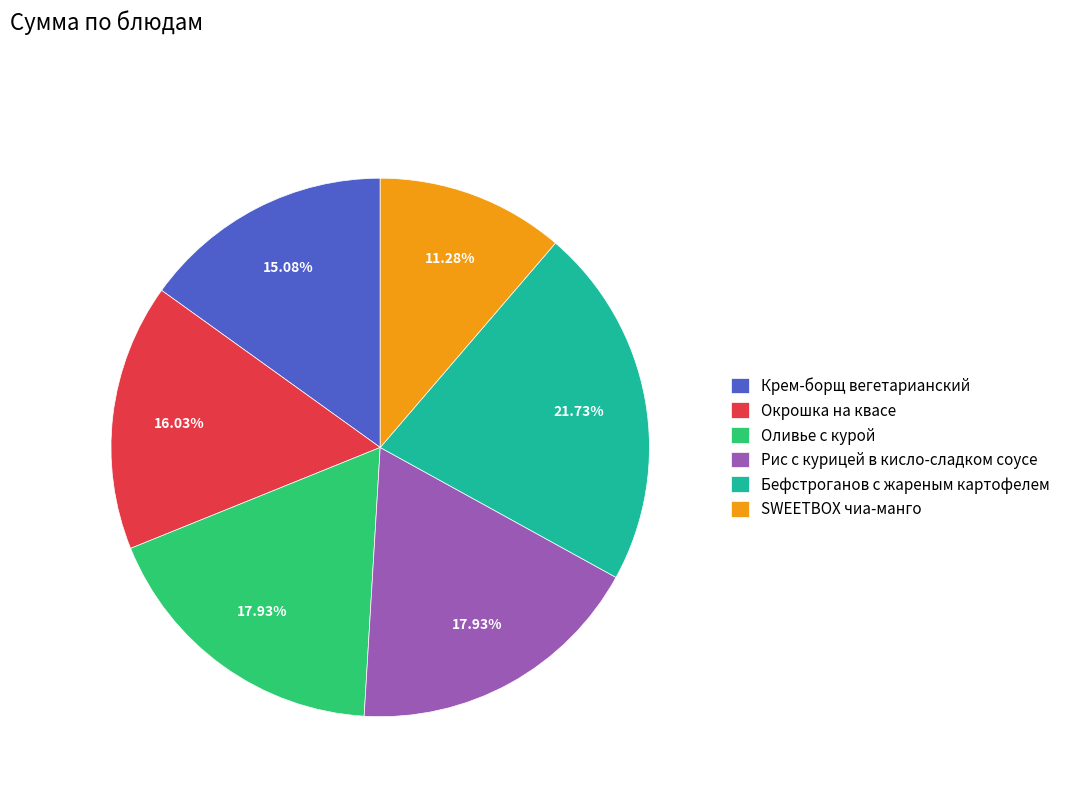

Which category has the smallest portion of the pie?

SWEETBOX чиа-манго